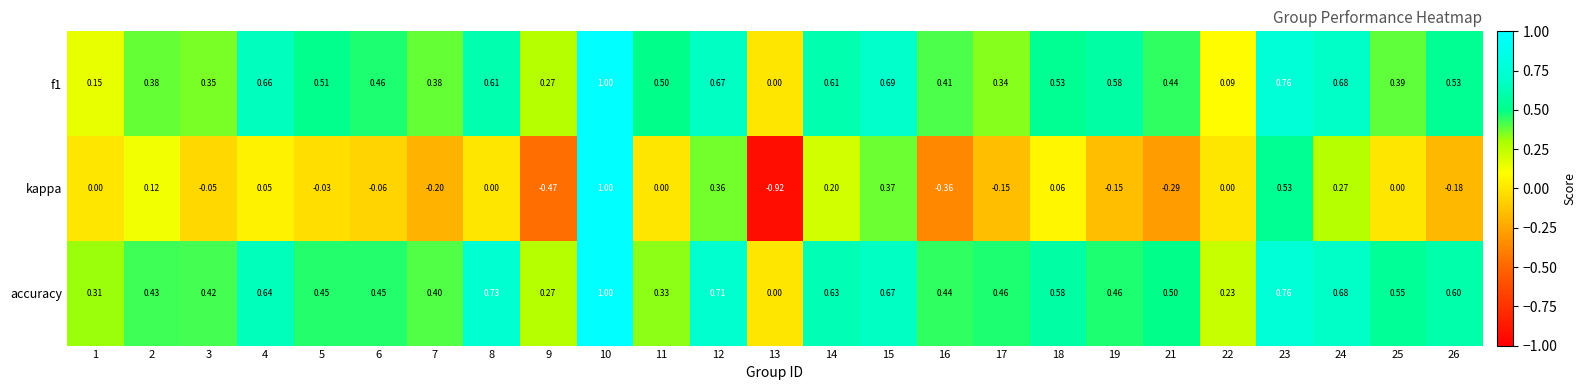

How many categories are shown in the chart?

25